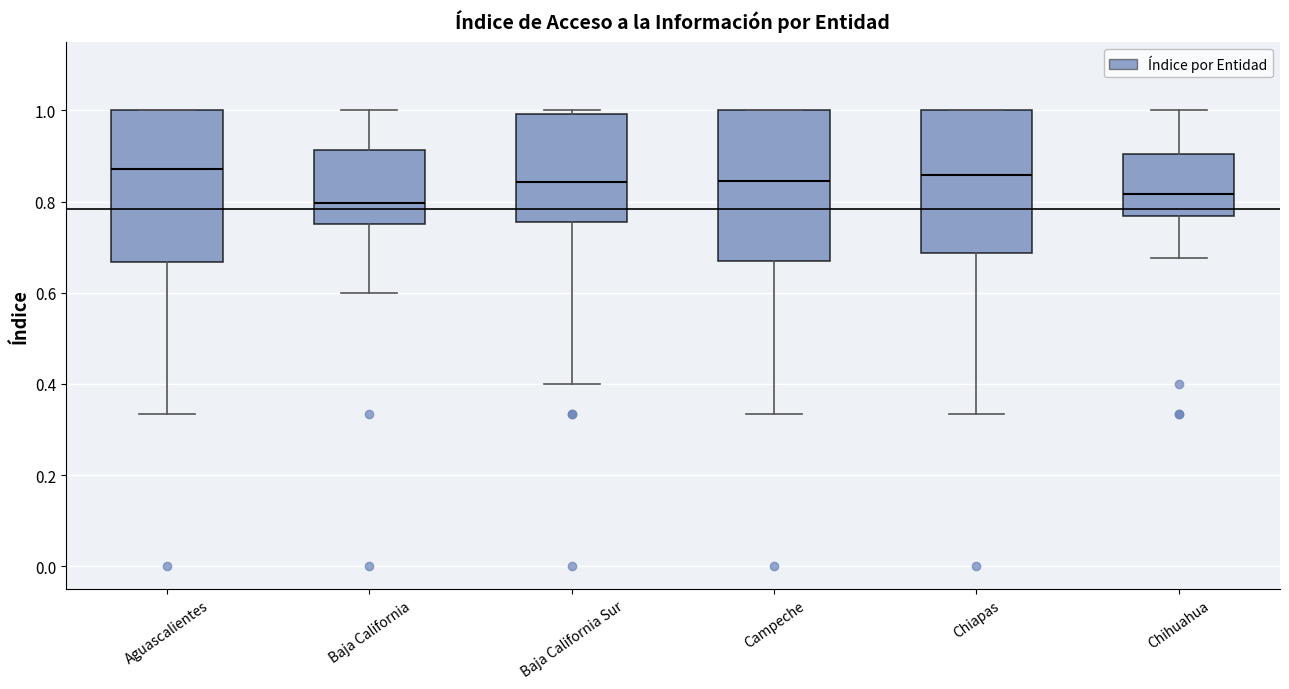

Reading left to right, transcribe this box plot: for each box, give where its median line is, the range the box spans, and where its two whiskers end, as read against the y-axis. The values are not printed on the chart, so give them approximately, as read against the axis.

Aguascalientes: median 0.88, box 0.66 to 1.00, whiskers 0.34 to 1.00
Baja California: median 0.80, box 0.76 to 0.92, whiskers 0.60 to 1.00
Baja California Sur: median 0.84, box 0.76 to 1.00, whiskers 0.40 to 1.00 (just above the box's upper edge)
Campeche: median 0.84, box 0.66 to 1.00, whiskers 0.34 to 1.00
Chiapas: median 0.86, box 0.68 to 1.00, whiskers 0.34 to 1.00
Chihuahua: median 0.82, box 0.76 to 0.90, whiskers 0.68 to 1.00